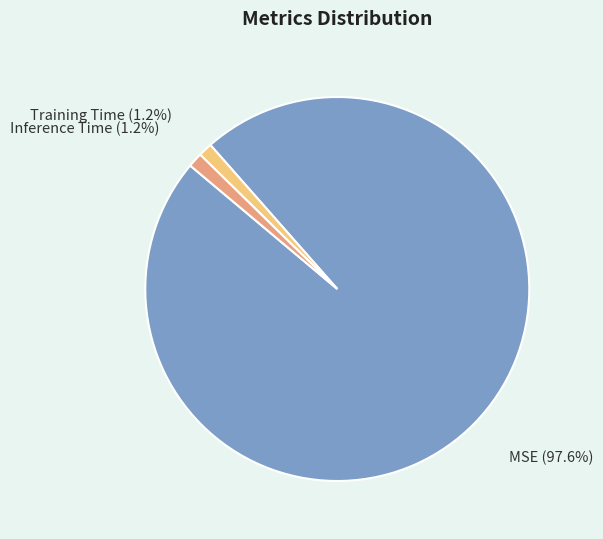

Is there any slice that represents more than half of the pie?

Yes